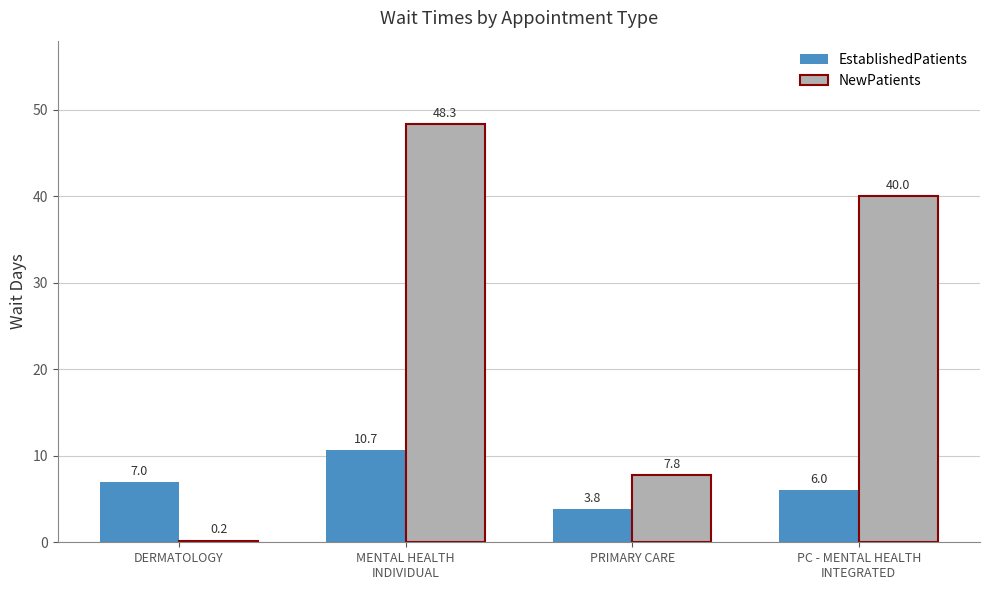

True or false: EstablishedPatients has a value of 3.2 at DERMATOLOGY.

False